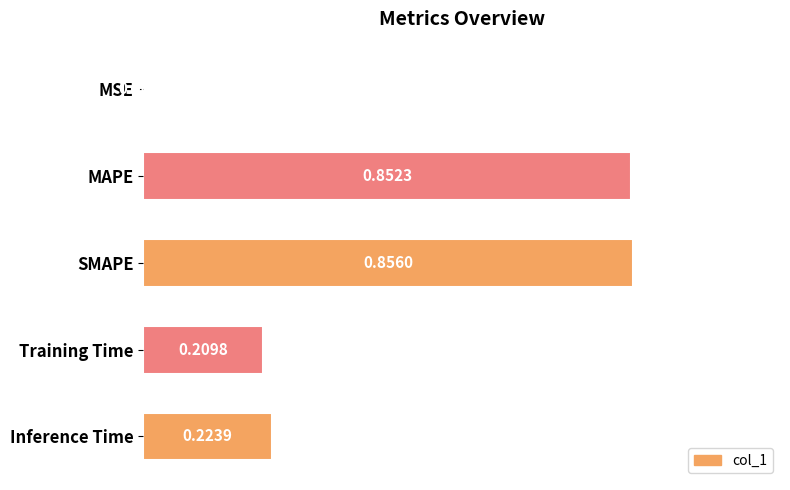

What is the sum of all values?

2.1